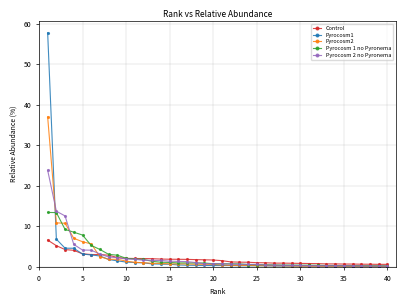

Rank the series by their maximum value, from lowest to highest.

Control, Pyrocosm 1 no Pyronema, Pyrocosm 2 no Pyronema, Pyrocosm2, Pyrocosm1